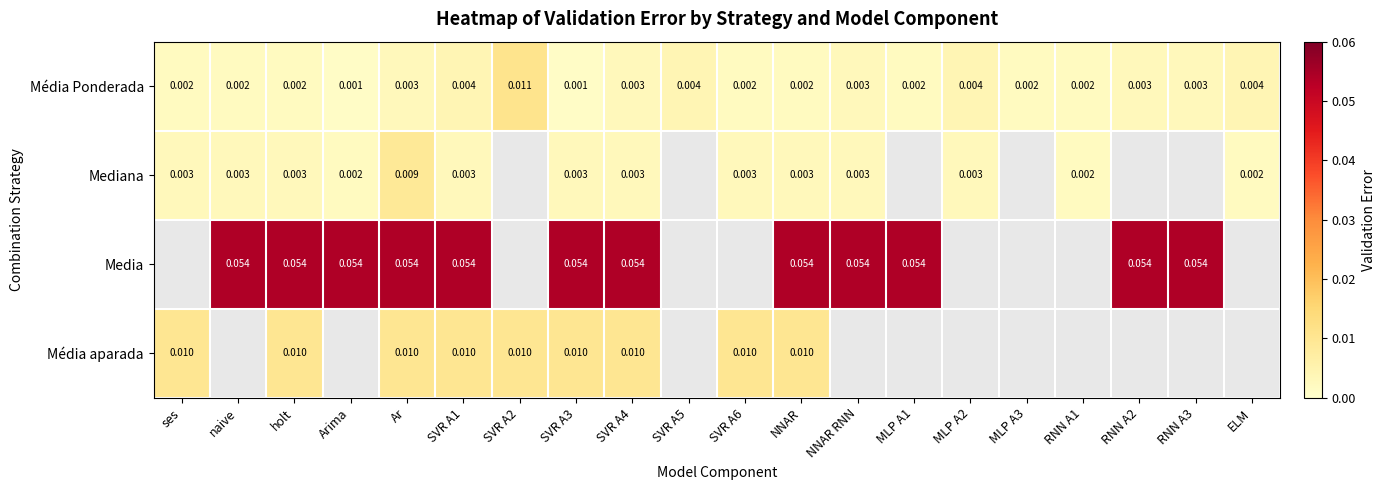

At which category does the chart reach its minimum across all series?

Arima